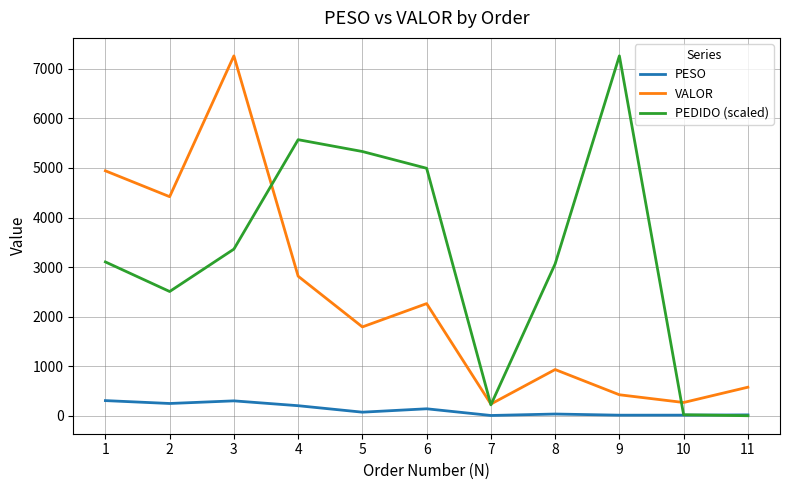

True or false: VALOR and PESO cross at least once.

False